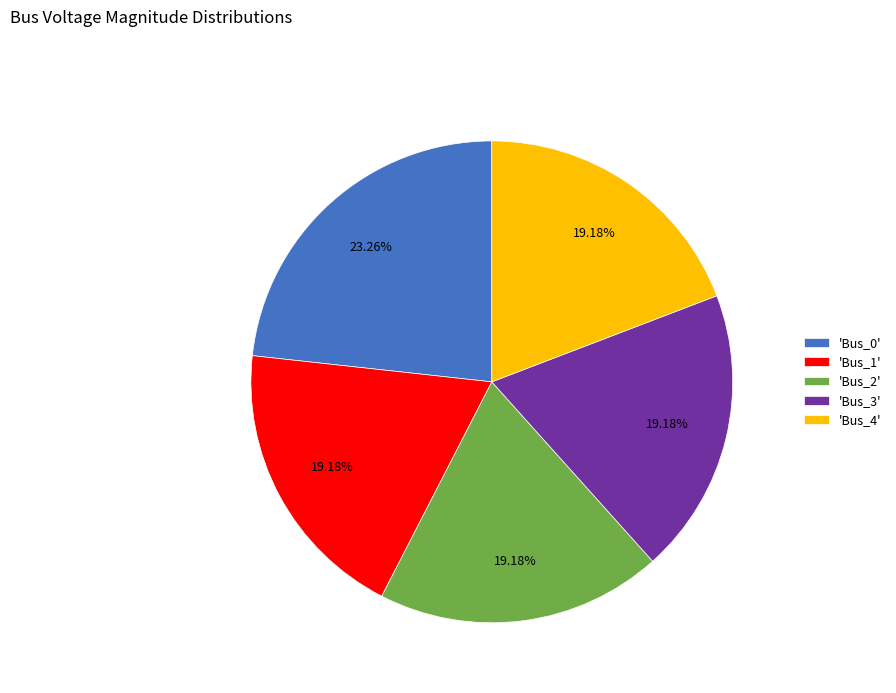

To the nearest percent, what is the difference between the largest and smallest slice percentages?

4%